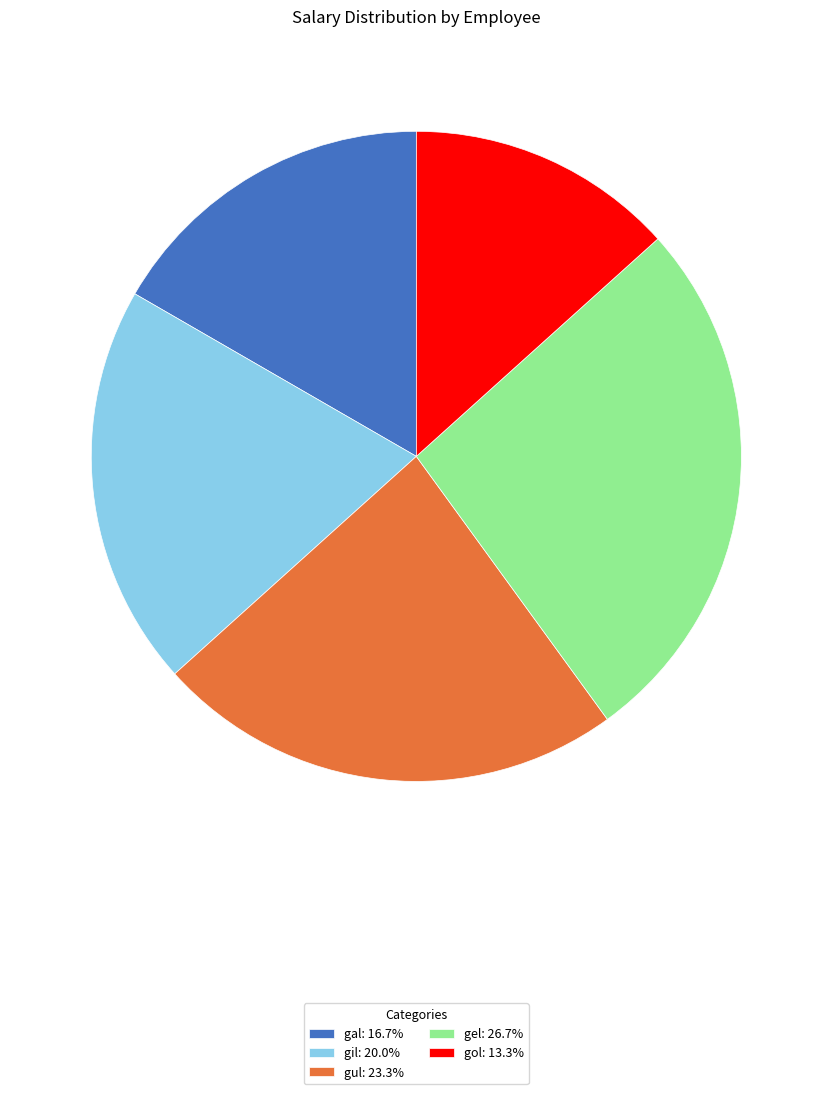

Which category has the smallest portion of the pie?

gol